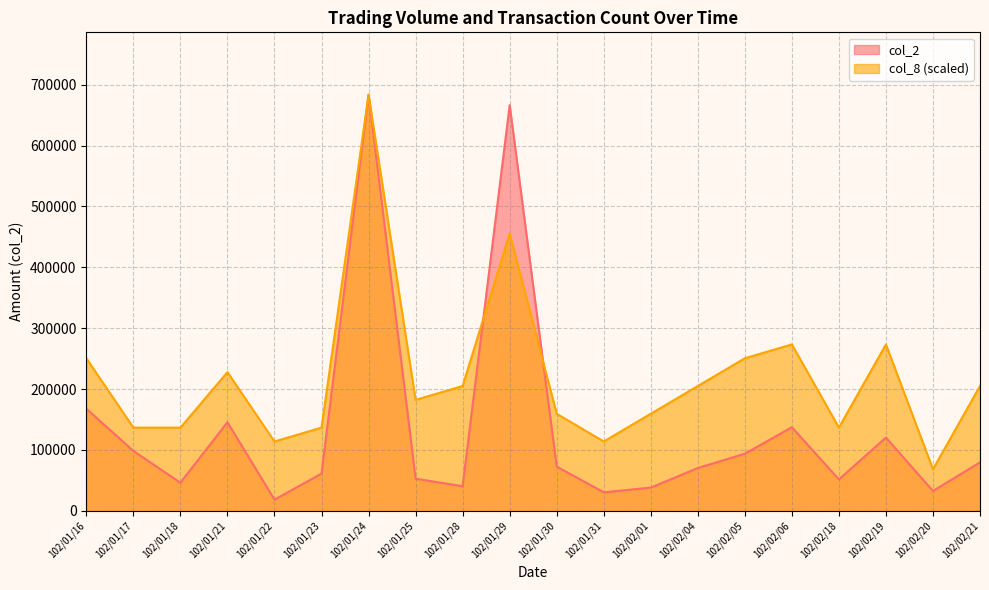

What value does the col_8 series have at 102/02/05?

250605.7